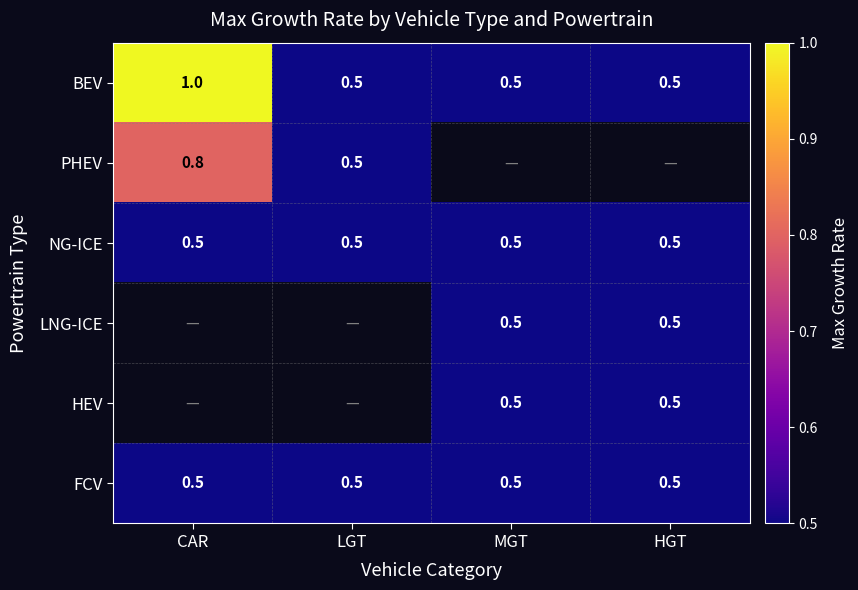

The PHEV series shows 0.1 at LGT. True or false?

False